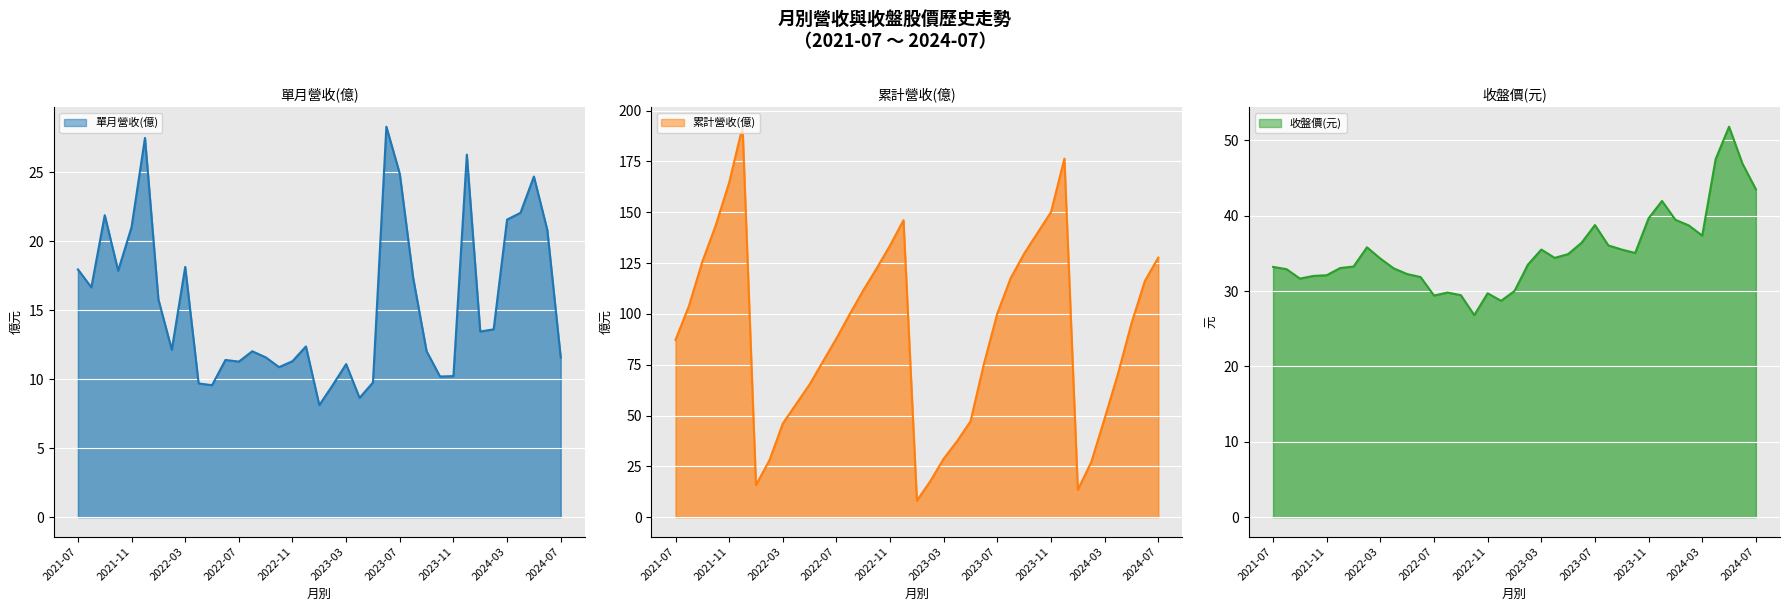

What is the label of the 27th point from the left?

2023-09